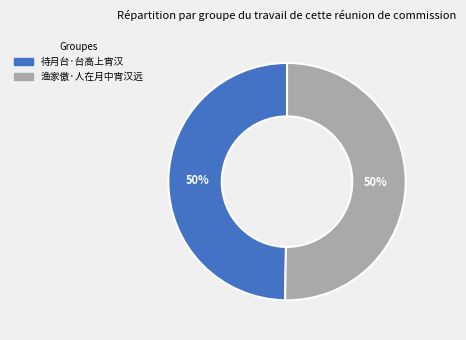

Approximately how many times larger is the value at 渔家傲·人在月中宵汉远 compared to 待月台·台高上宵汉?

1.0